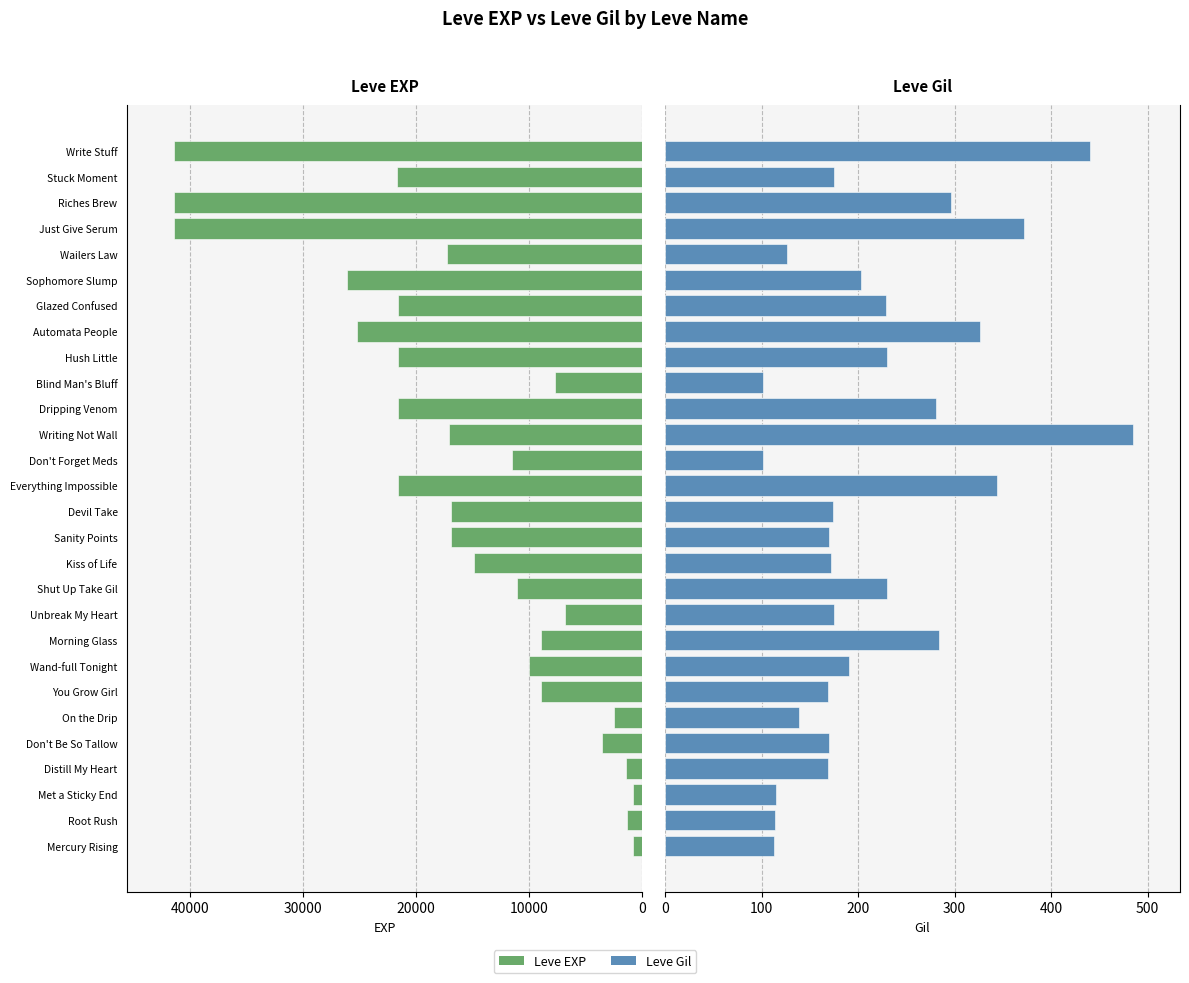

Rank the series by their average value, from highest to lowest.

Leve EXP, Leve Gil